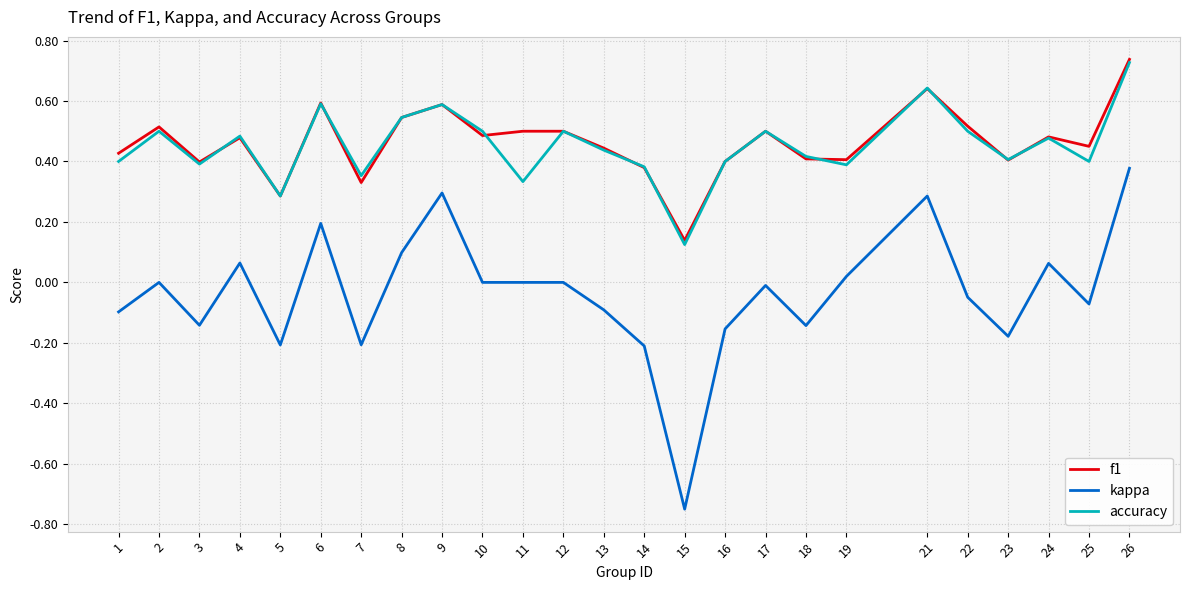

At which category does the chart reach its minimum across all series?

15